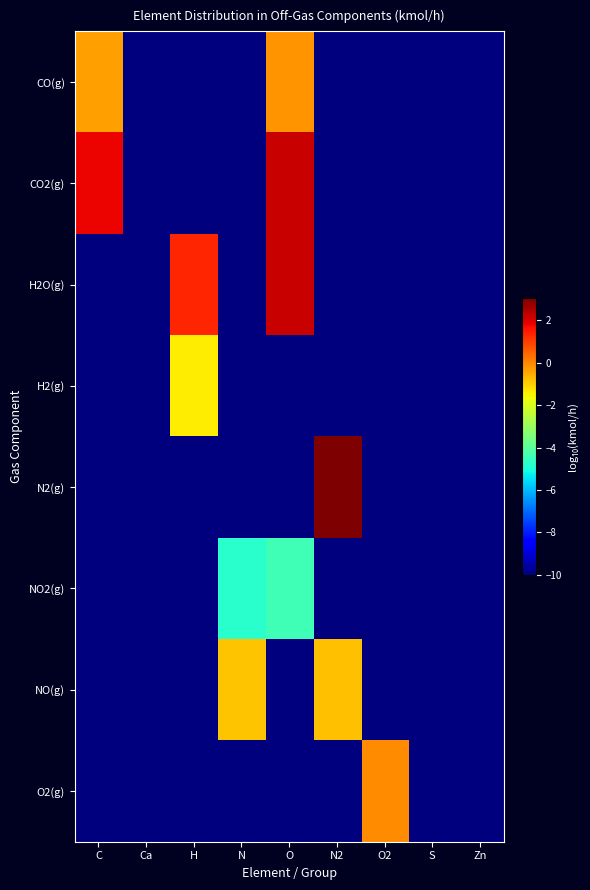

At which category is the sum across all series the highest?

O